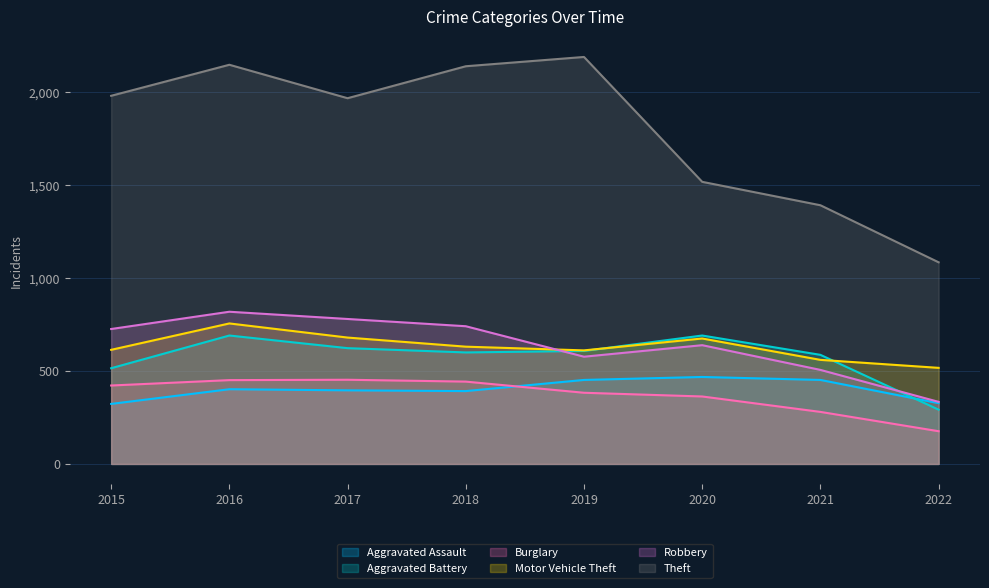

After their last crossing, which series has the higher values: Aggravated Assault or Burglary?

Aggravated Assault